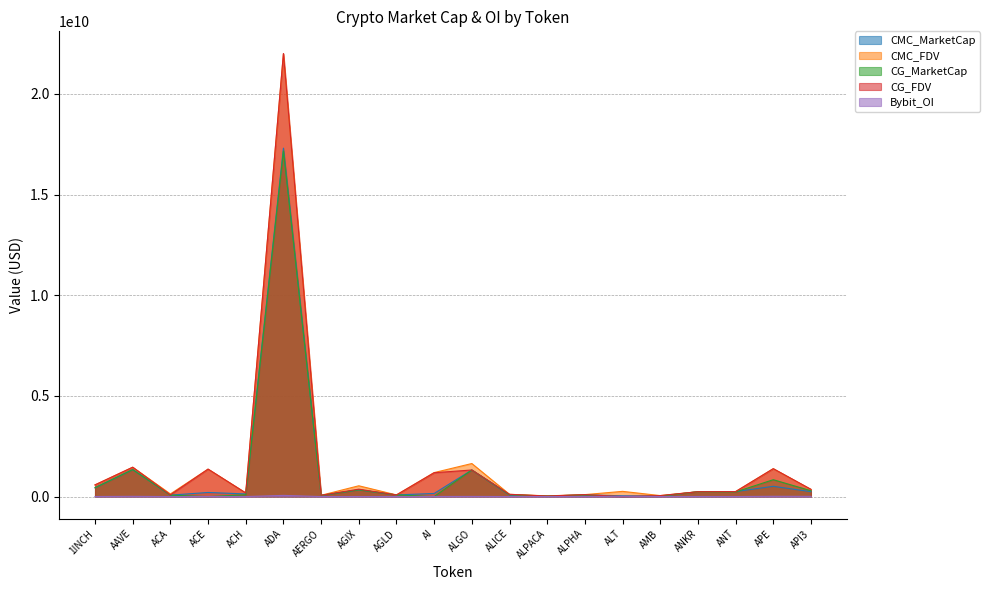

What are all the series names shown in the legend?

CMC_MarketCap, CMC_FDV, CG_MarketCap, CG_FDV, Bybit_OI